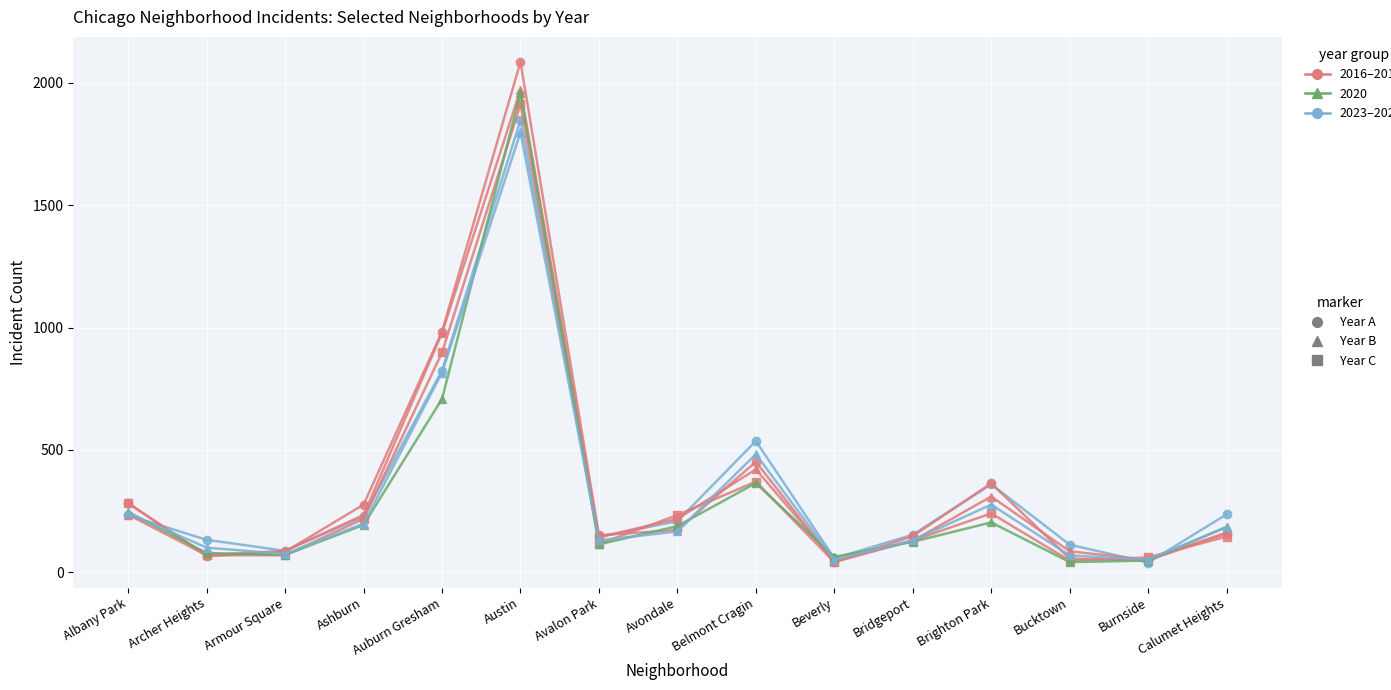

What is the label of the 10th point from the right?

Austin